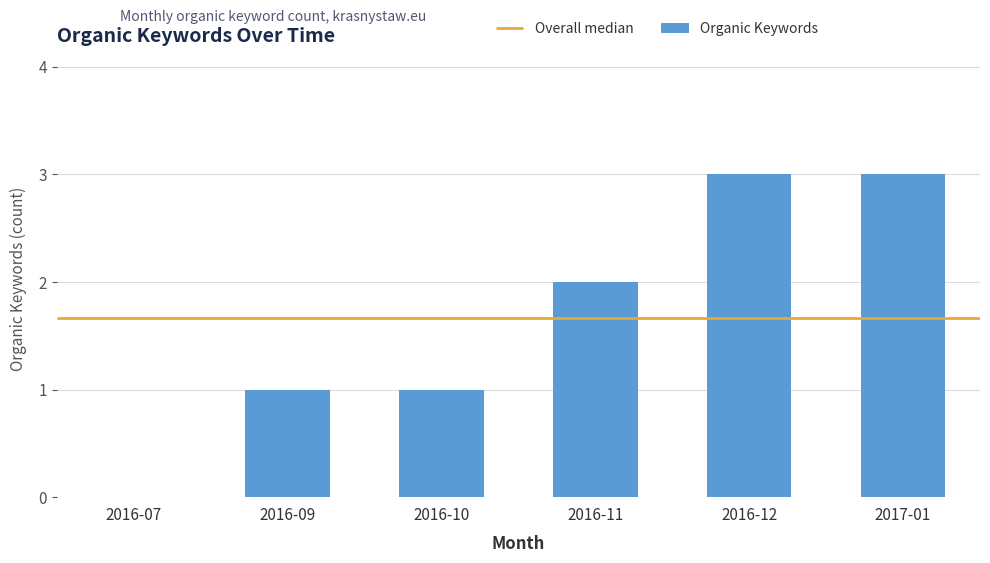

What is the change in value from 2016-07 to 2016-12?

+3